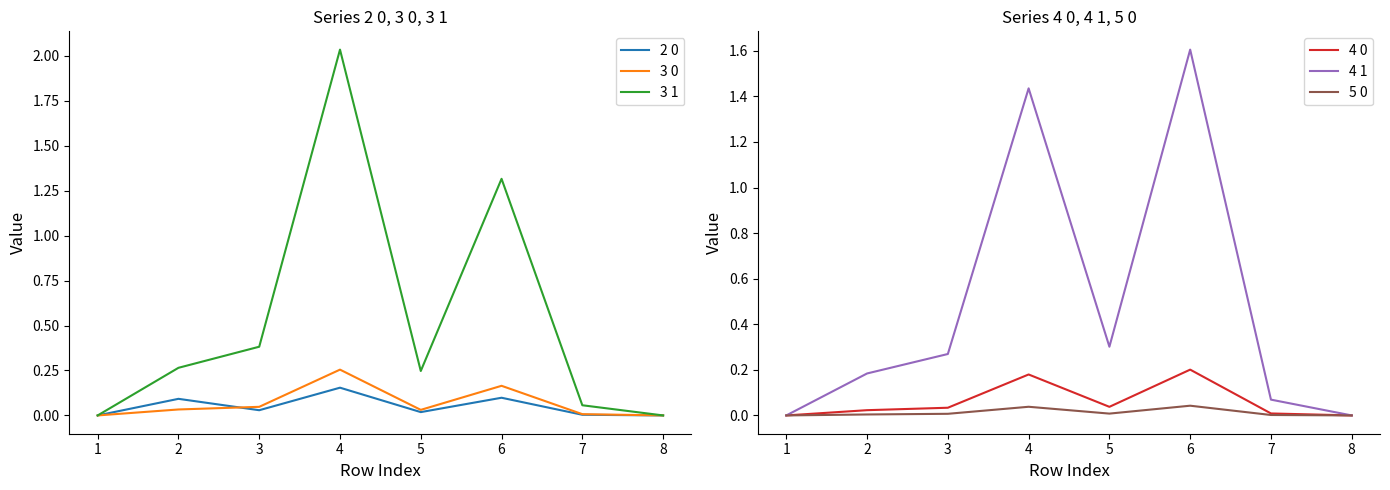

How many intersections are there between 4 0 and 2 0?

1